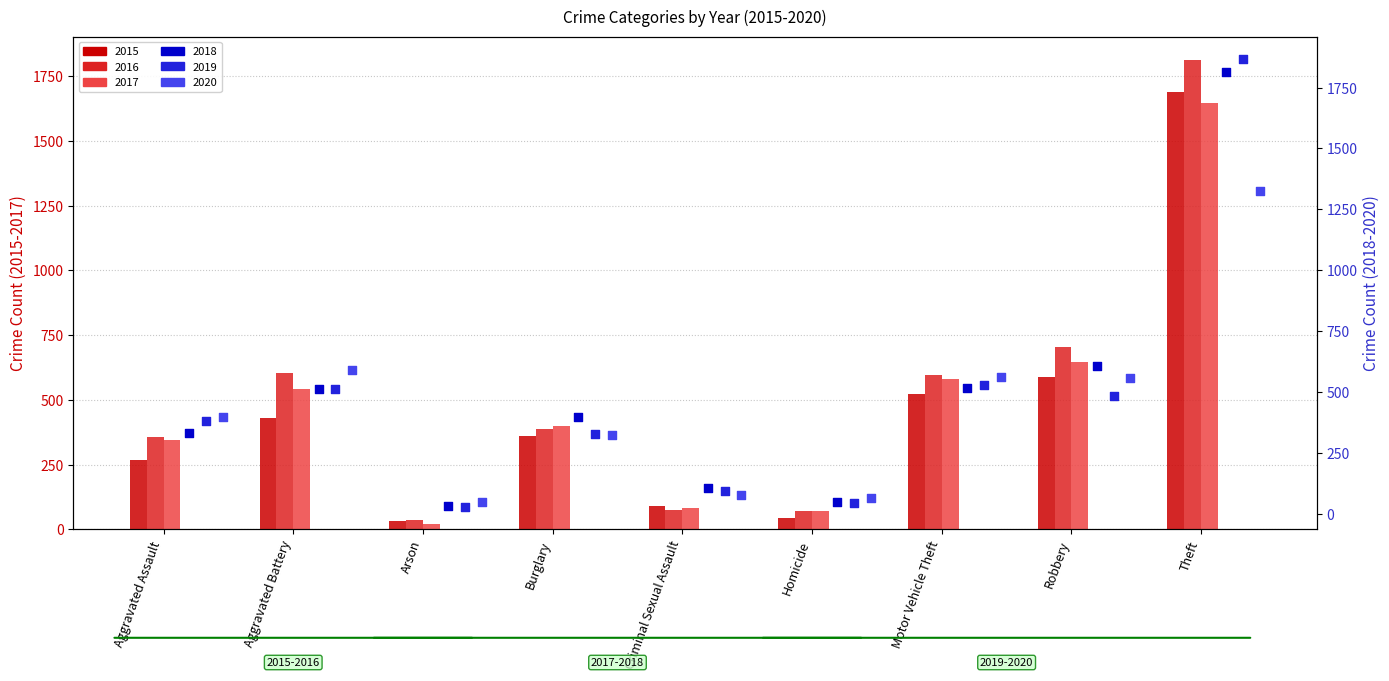

Is the value of 2015 (left) at Arson greater than the value of 2016 (left) at Arson?

No